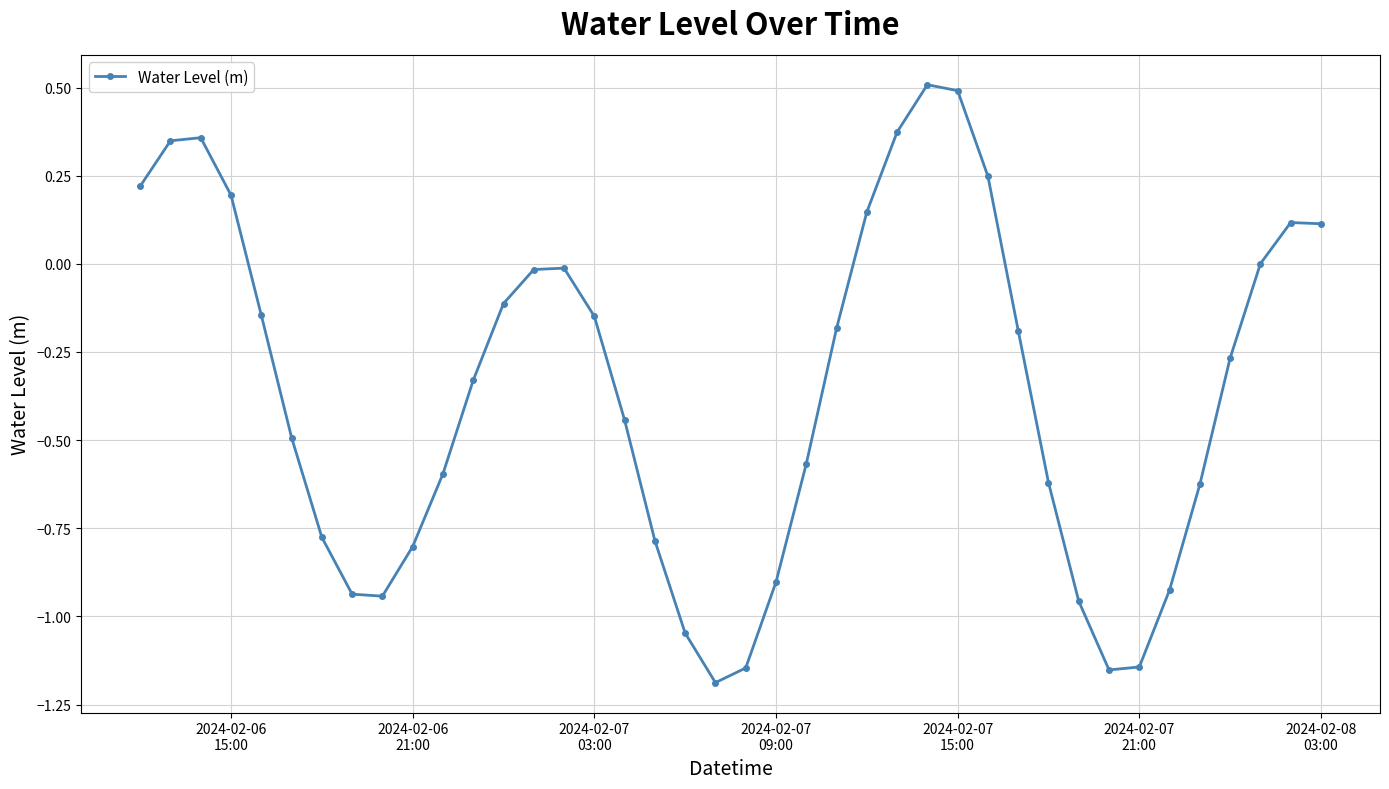

How many distinct data groups are displayed?

1